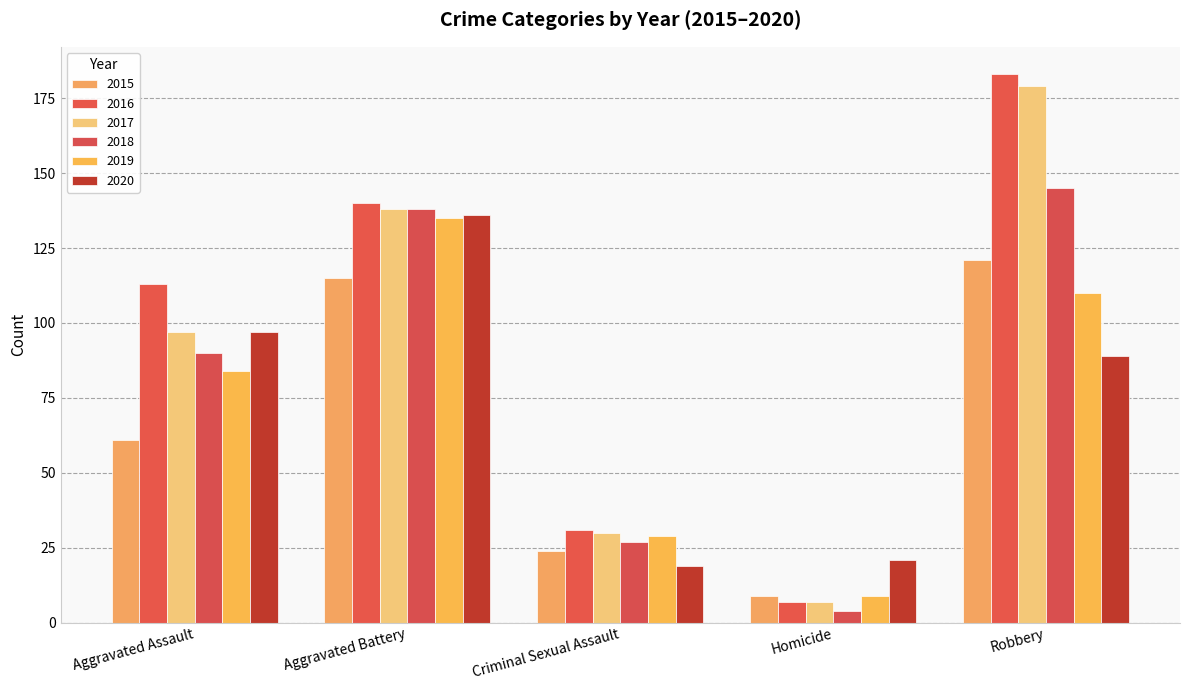

At how many categories does at least one series exceed 9?

5